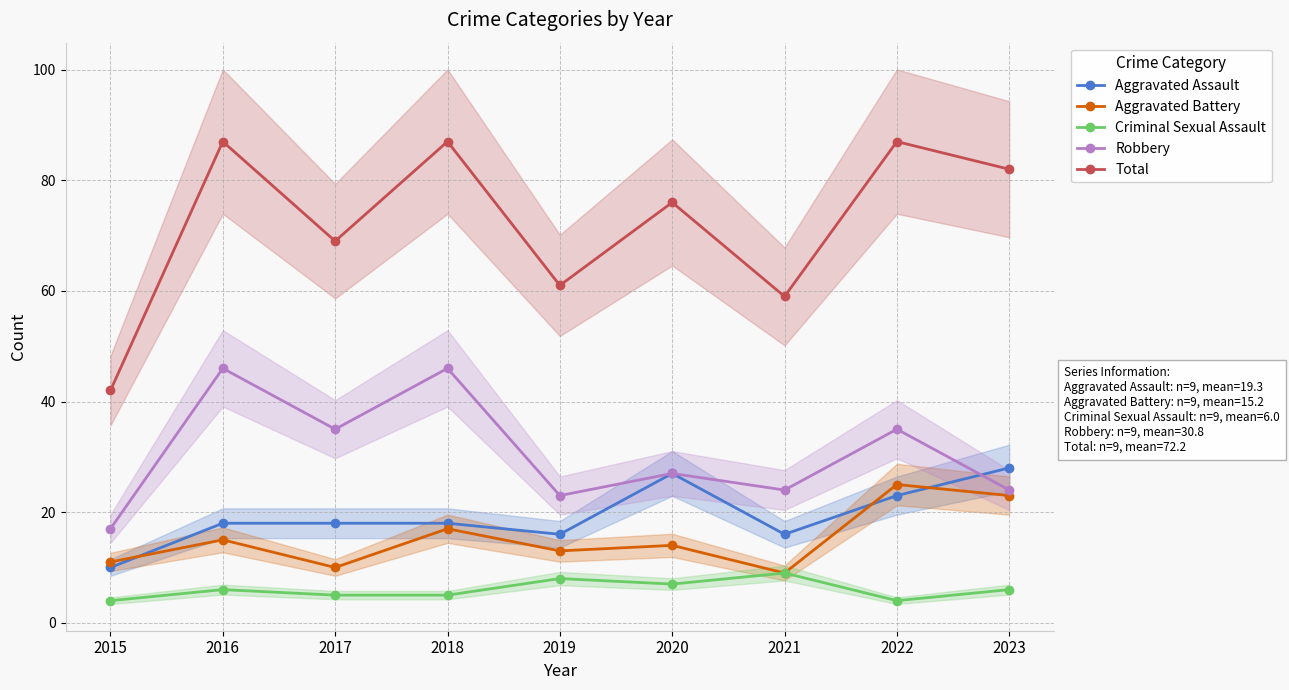

Reading right to left, transcribe all the data shown in this chart.

Aggravated Assault: 28	23	16	27	16	18	18	18	10
Aggravated Battery: 23	25	9	14	13	17	10	15	11
Criminal Sexual Assault: 6	4	9	7	8	5	5	6	4
Robbery: 24	35	24	27	23	46	35	46	17
Total: 82	87	59	76	61	87	69	87	42